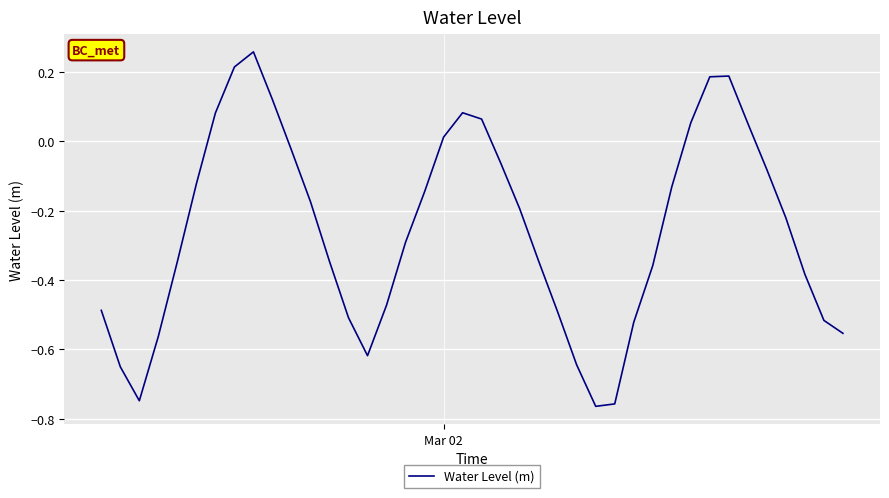

Does the chart have visible grid lines?

Yes